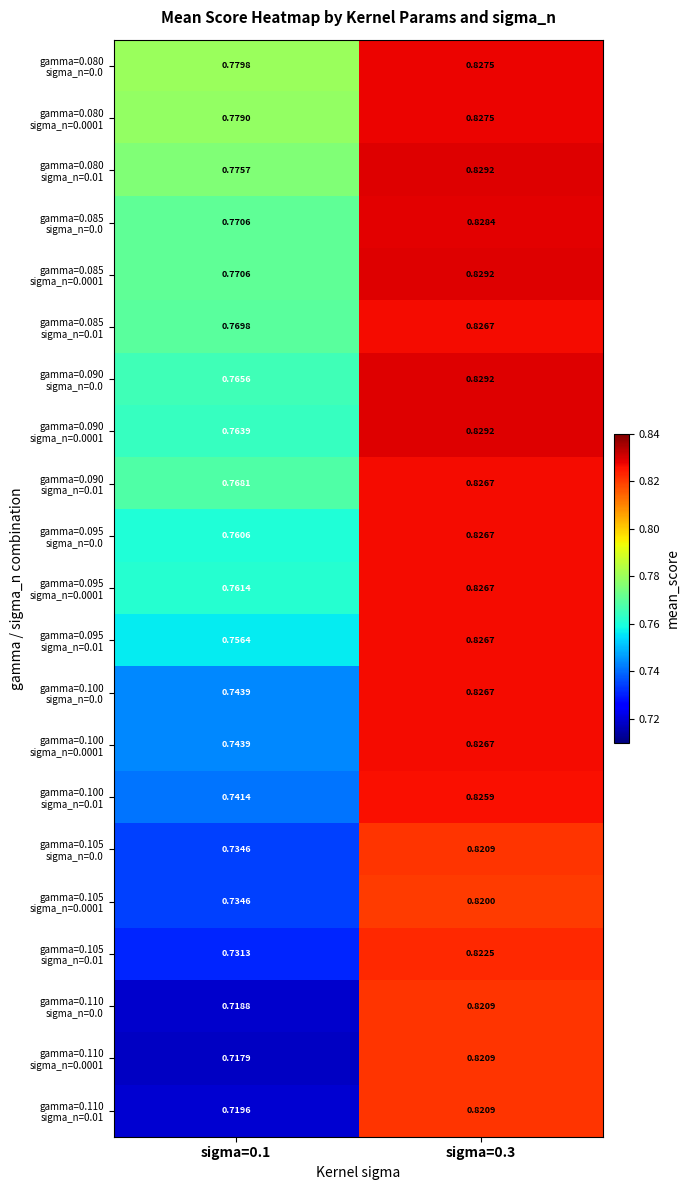

At which category does the chart reach its minimum across all series?

sigma=0.1